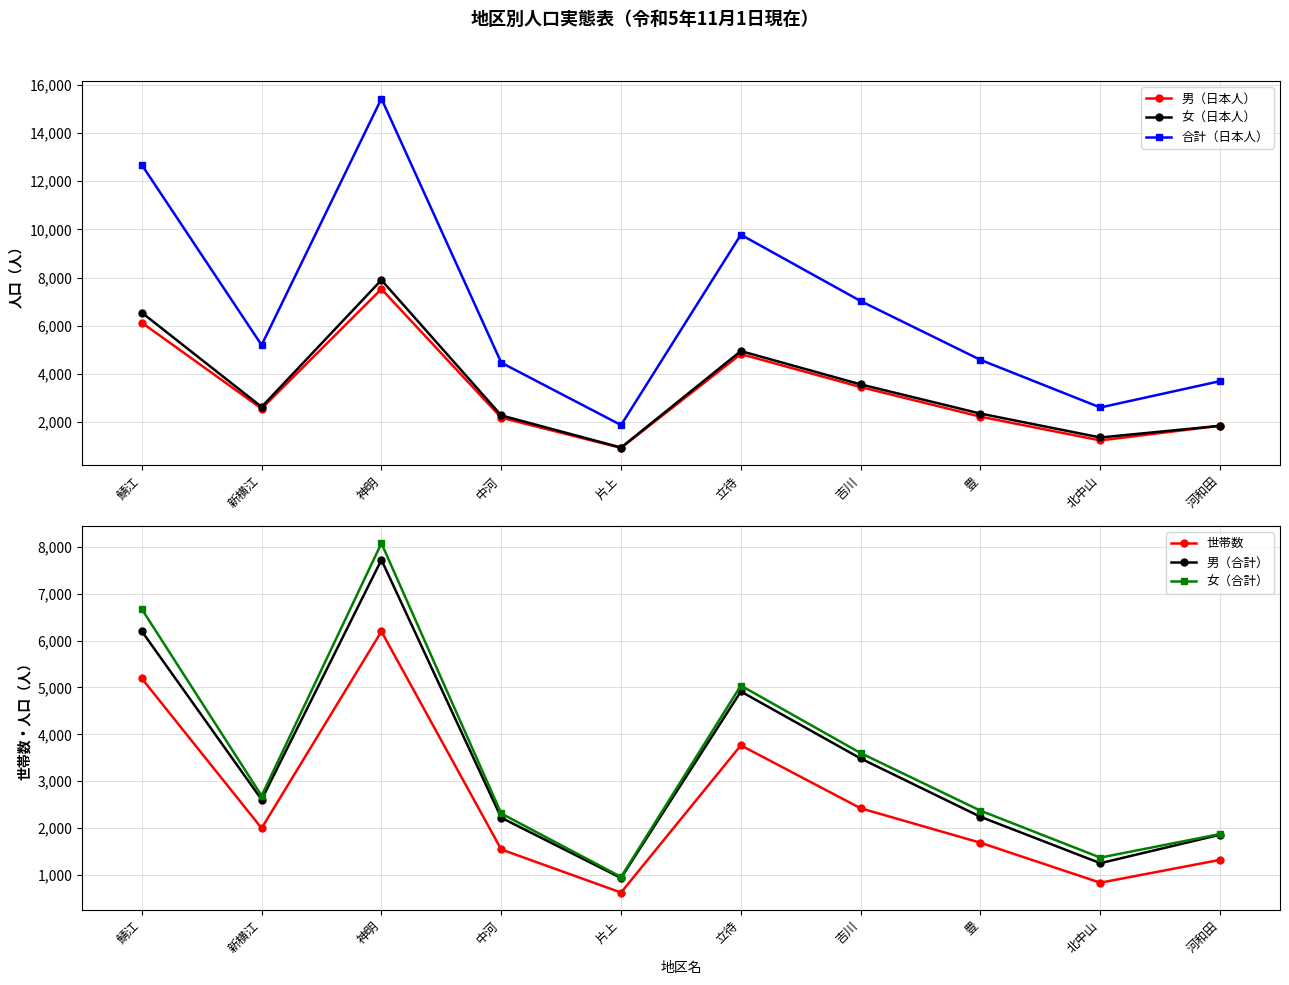

At how many categories does at least one series exceed 13347?

1